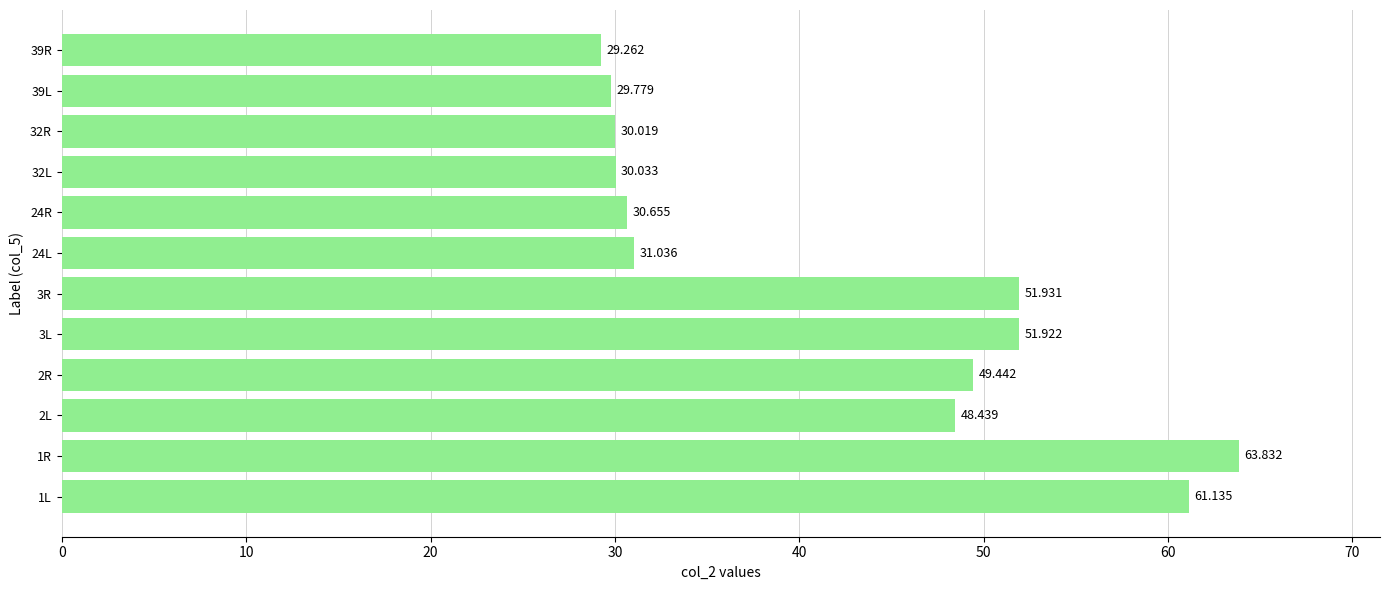

What is the greatest value displayed?

63.8